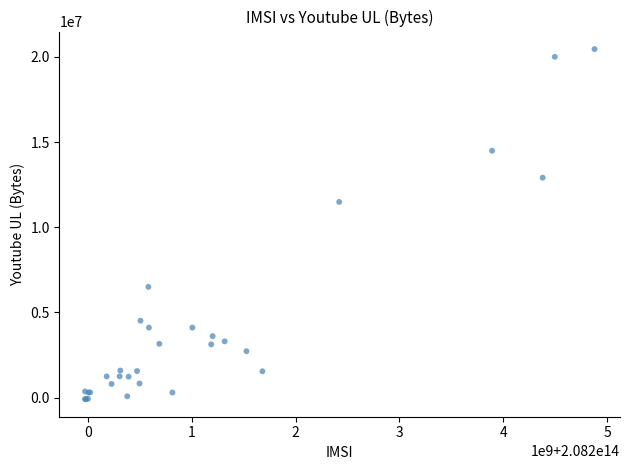

What Y value in the scatter plot is closest to 10183635?

11488253.2